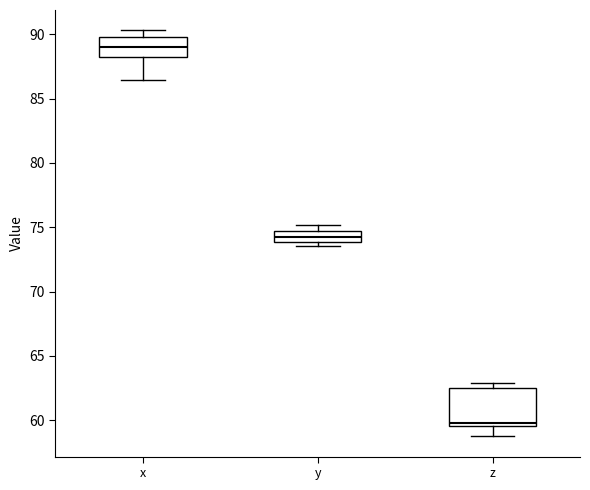

Which box is the tallest, from its lower edge to its upper edge?

z